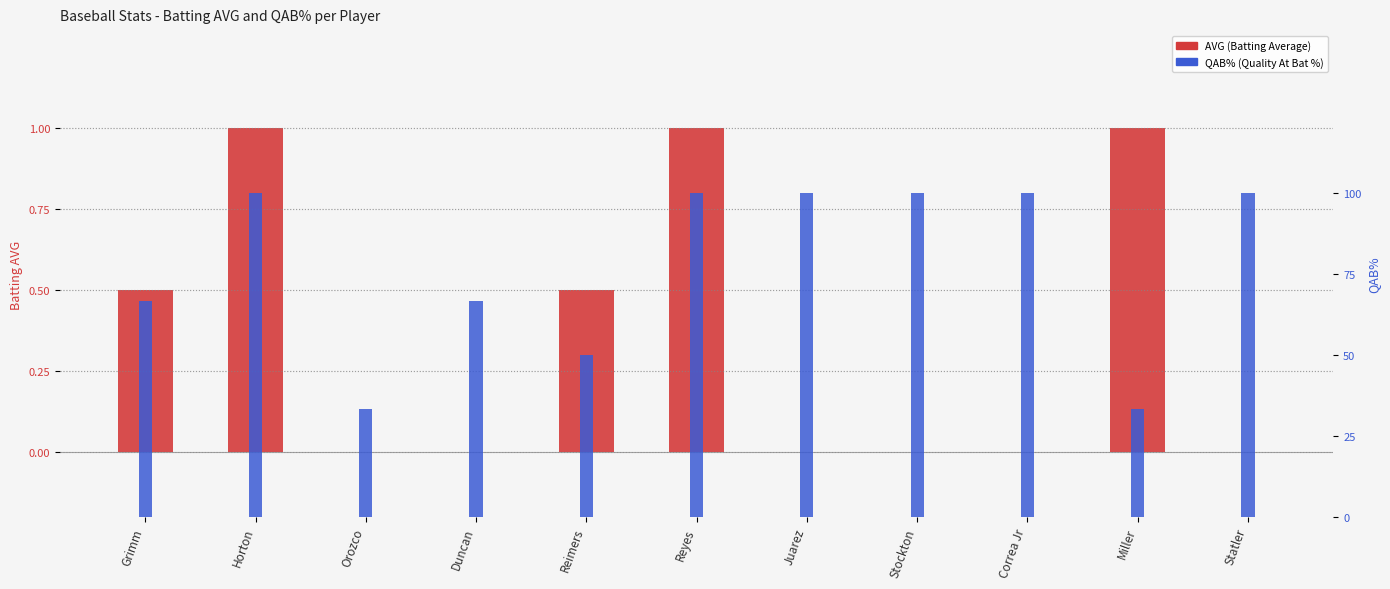

Which has a higher value, Reyes or Miller?

Reyes